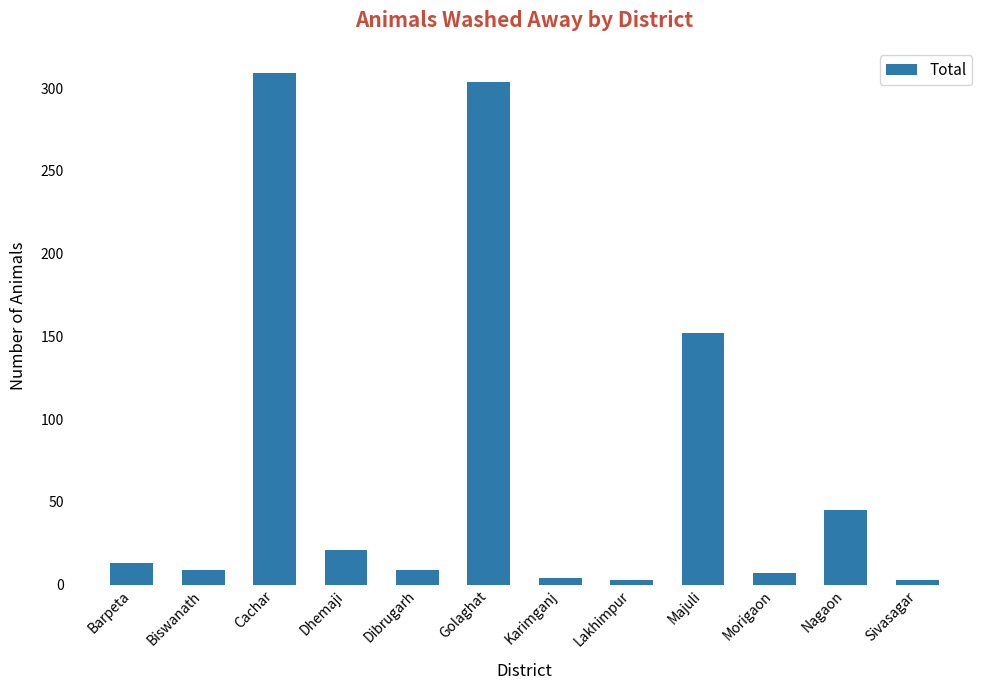

What is the change in value from Dhemaji to Karimganj?

-17